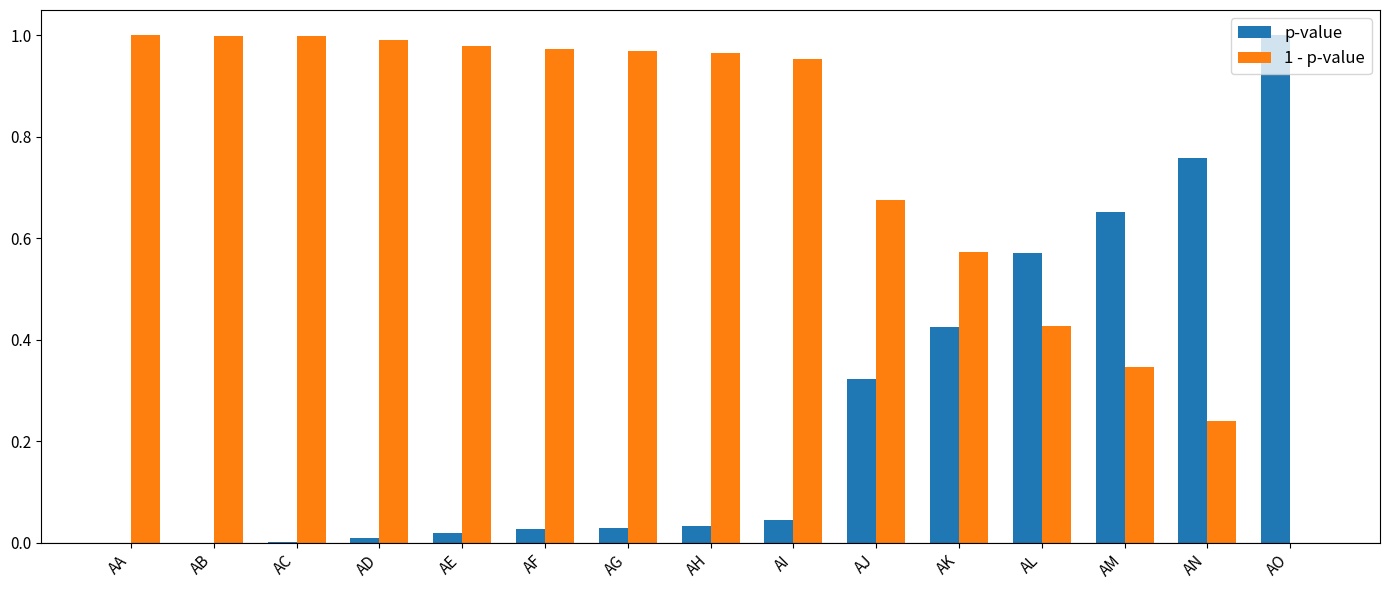

At which label does p-value reach its peak?

AO